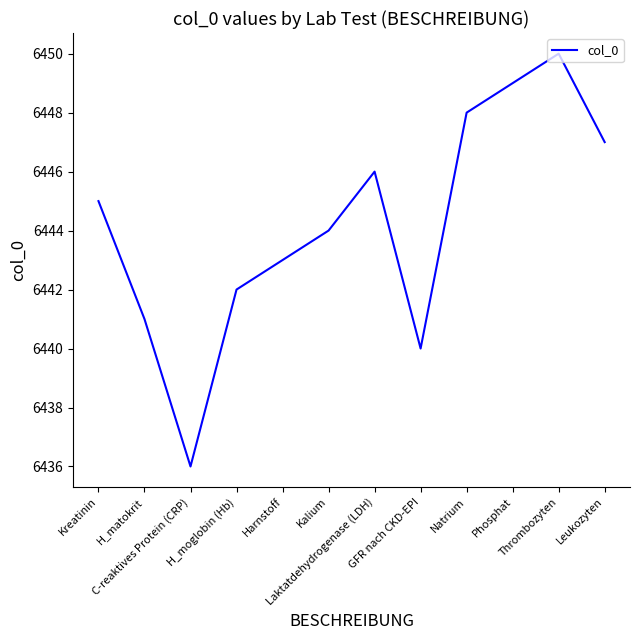

What is the greatest value displayed?

6450